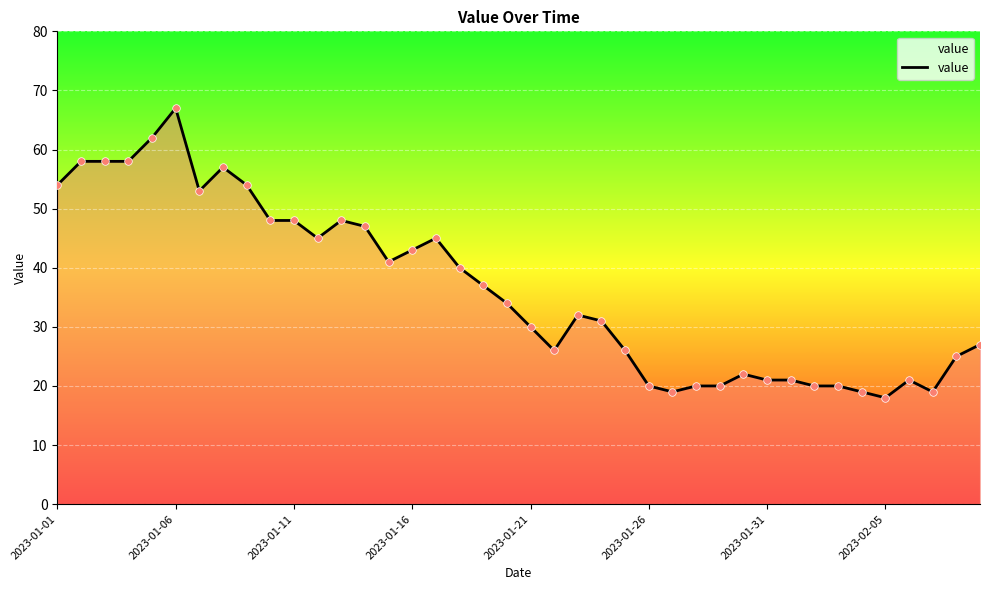

What is the maximum value shown in the chart?

67